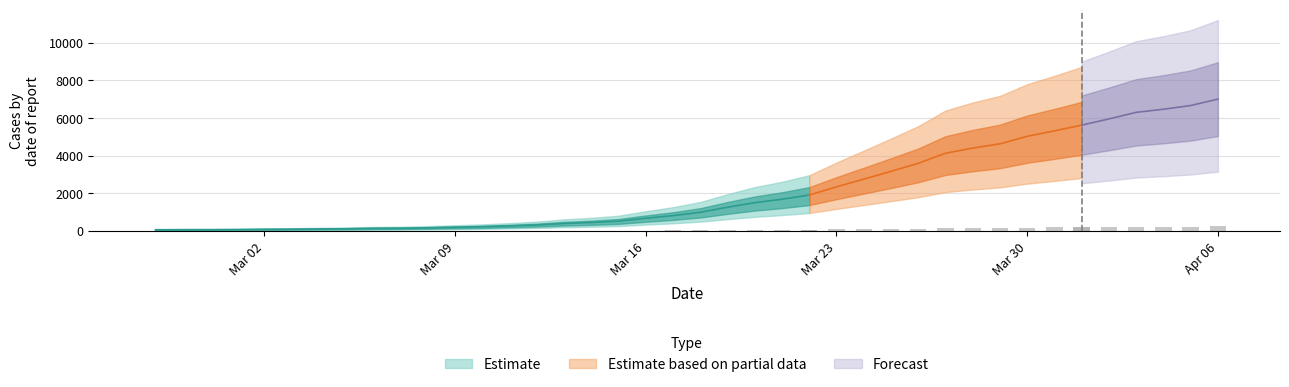

What is the greatest value displayed?

7004